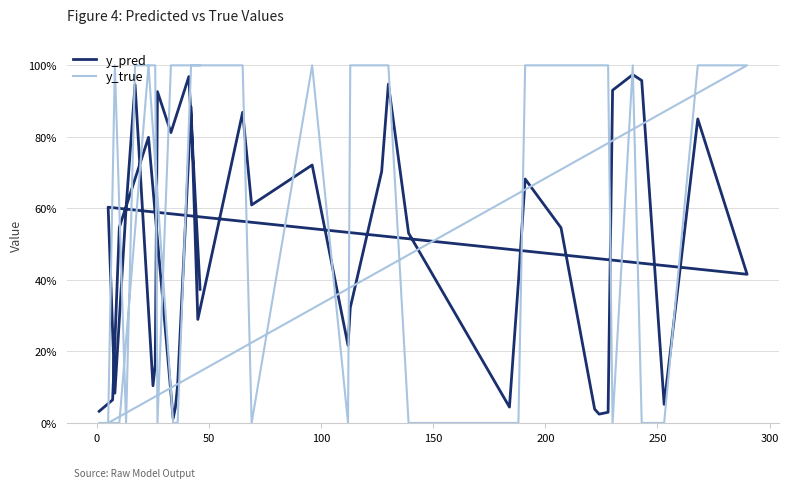

After their last crossing, which series has the higher values: y_true or y_pred?

y_true